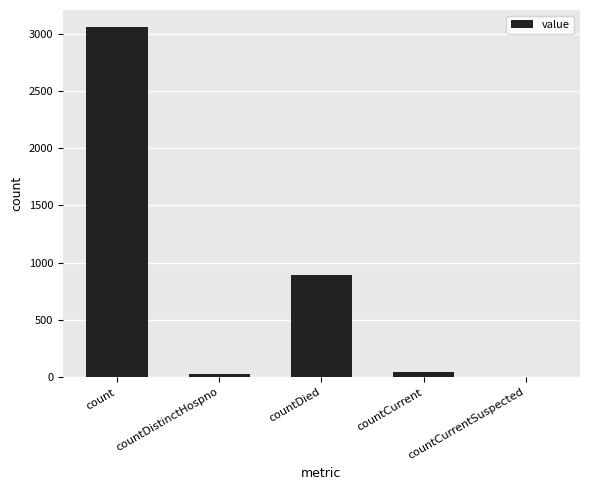

Are the bars horizontal?

No